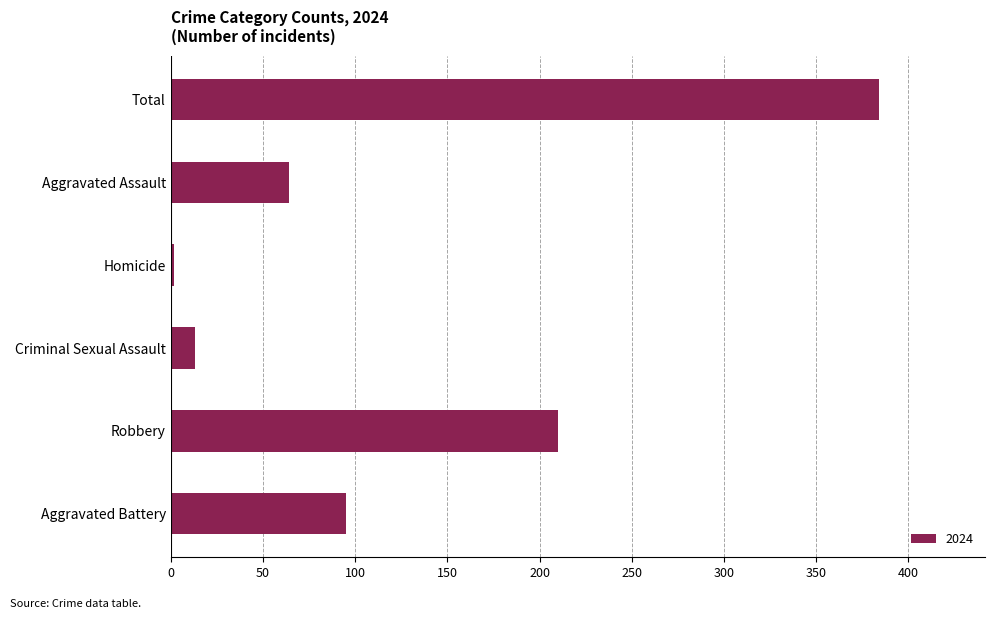

Rank the categories by value from highest to lowest.

Total, Robbery, Aggravated Battery, Aggravated Assault, Criminal Sexual Assault, Homicide